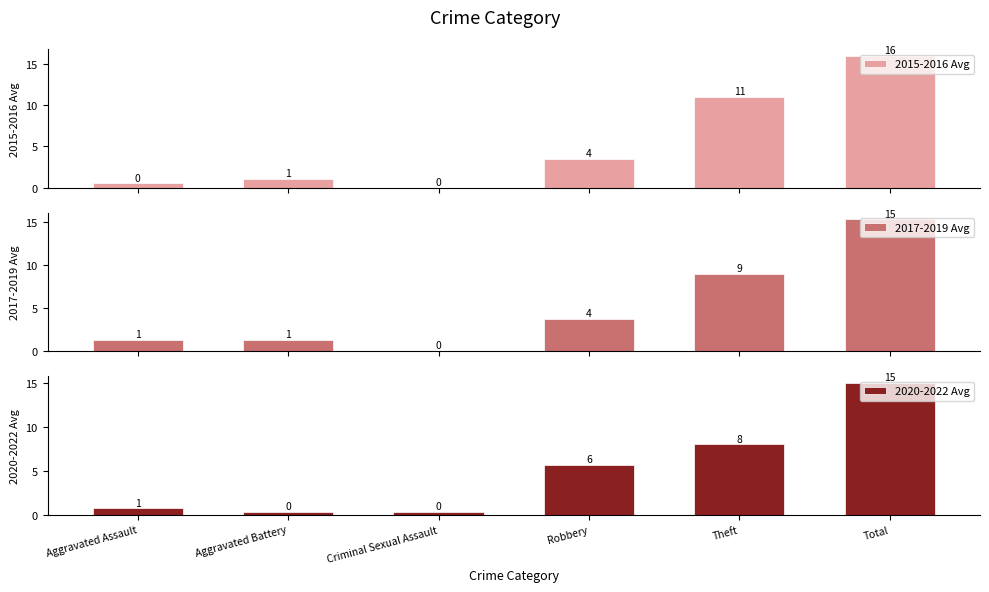

Rank the categories by 2020-2022 Avg value from lowest to highest.

Aggravated Battery, Criminal Sexual Assault, Aggravated Assault, Robbery, Theft, Total